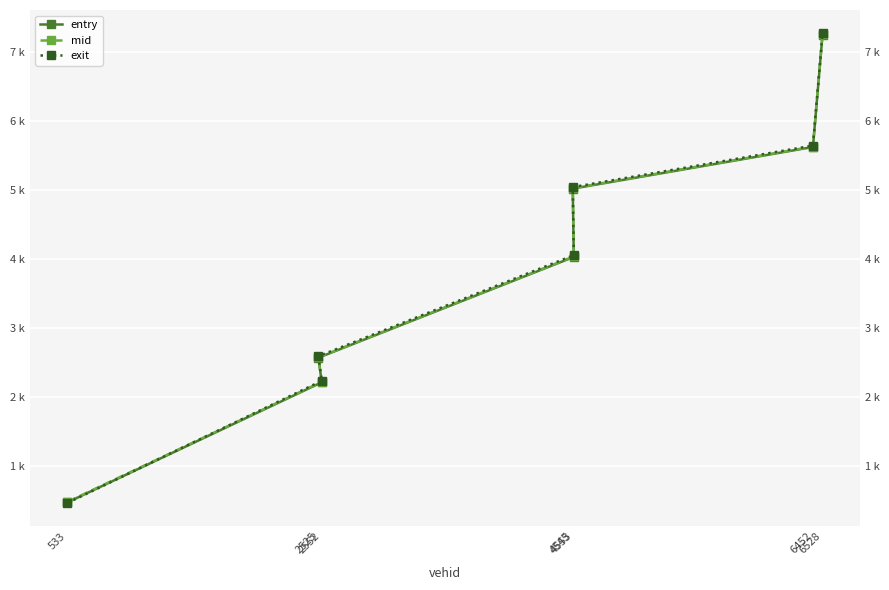

At which label does mid reach its peak?

6528